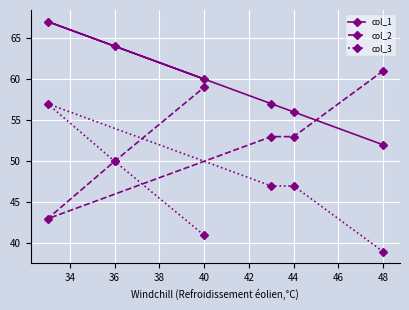

What is the minimum value for col_3?

39